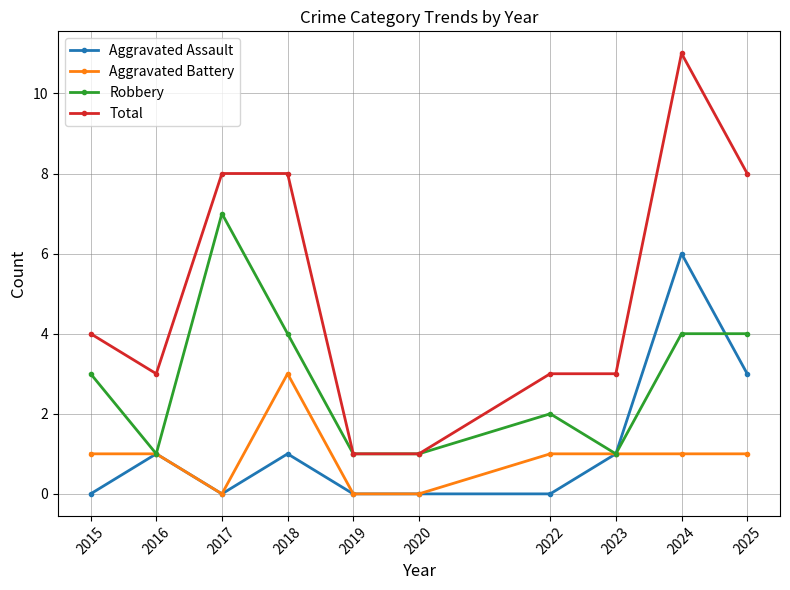

Does the chart display data point markers on the line(s)?

Yes